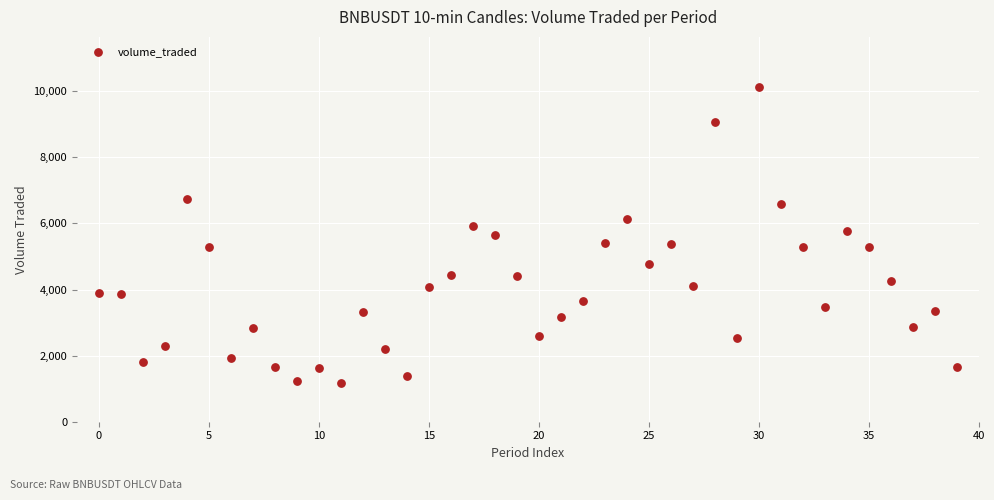

What is the range of Y values (max minus min)?

8967.9